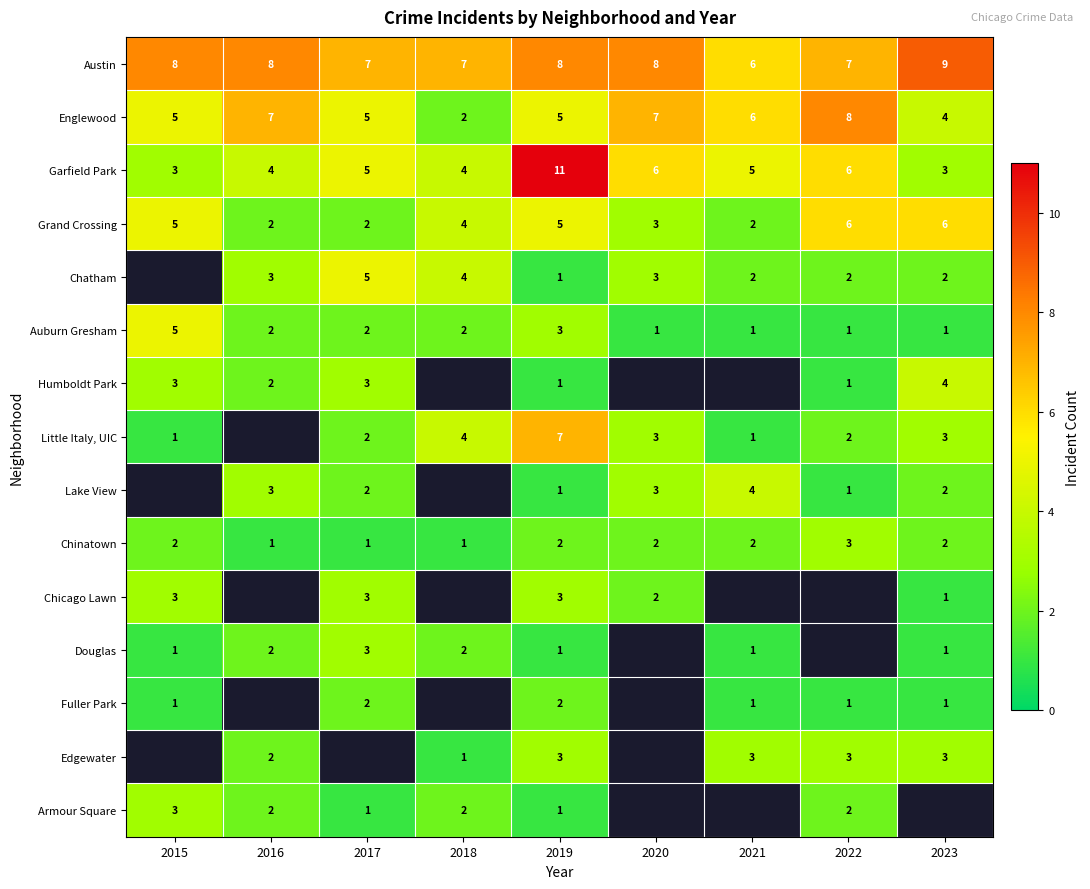

Between 2019 and 2018, which is larger?

2019